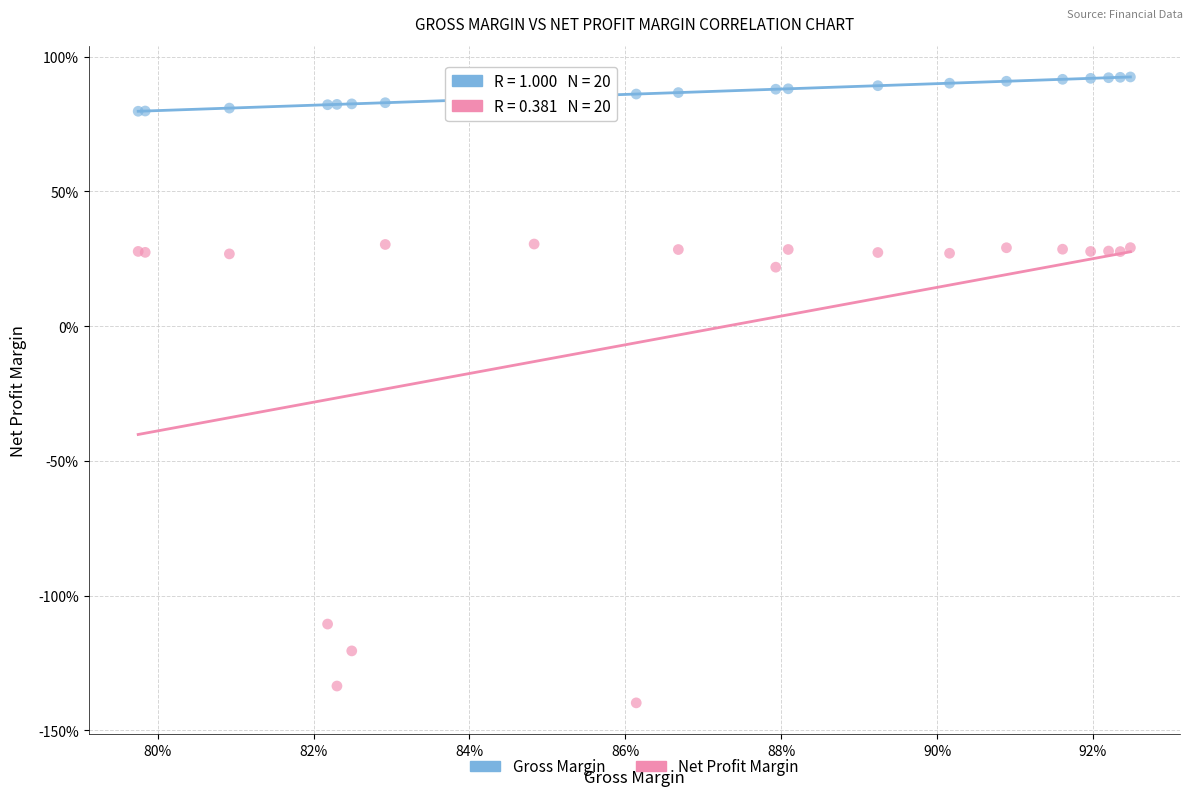

What are all the series names shown in the legend?

Gross Margin, Net Profit Margin